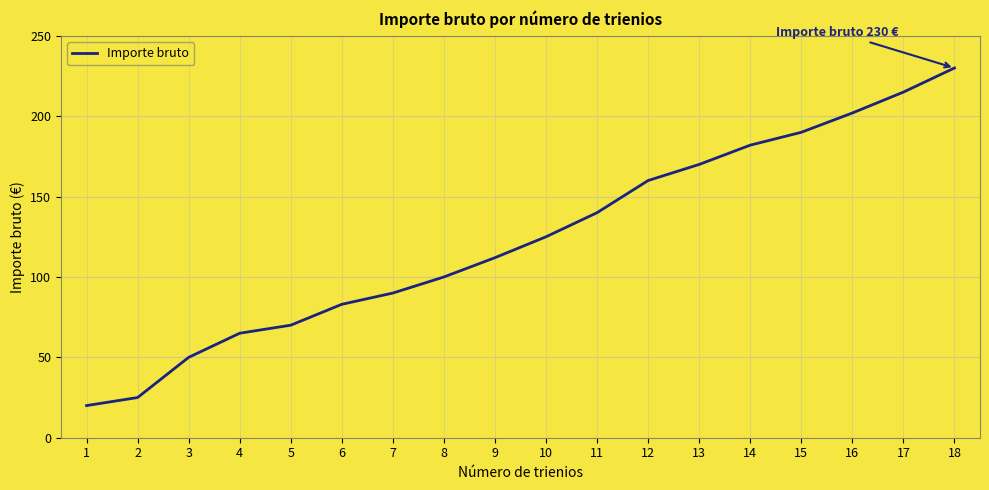

What is the change in value from 3 to 16?

+152